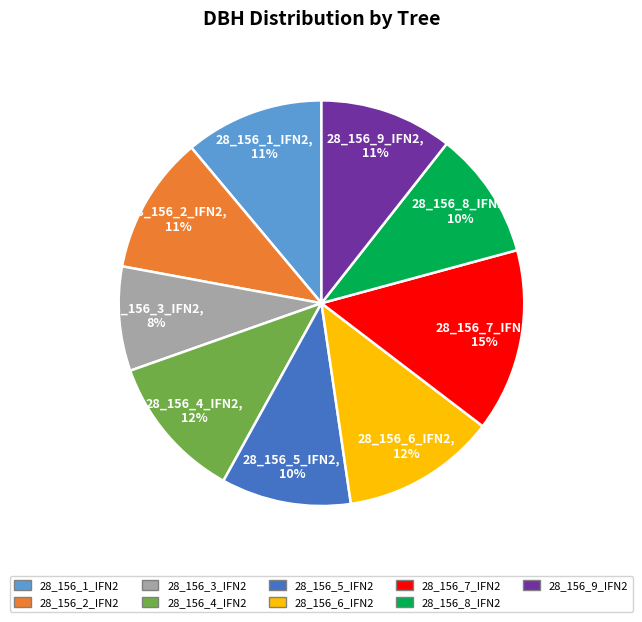

To the nearest percent, what percentage of the pie is 28_156_3_IFN2?

8%